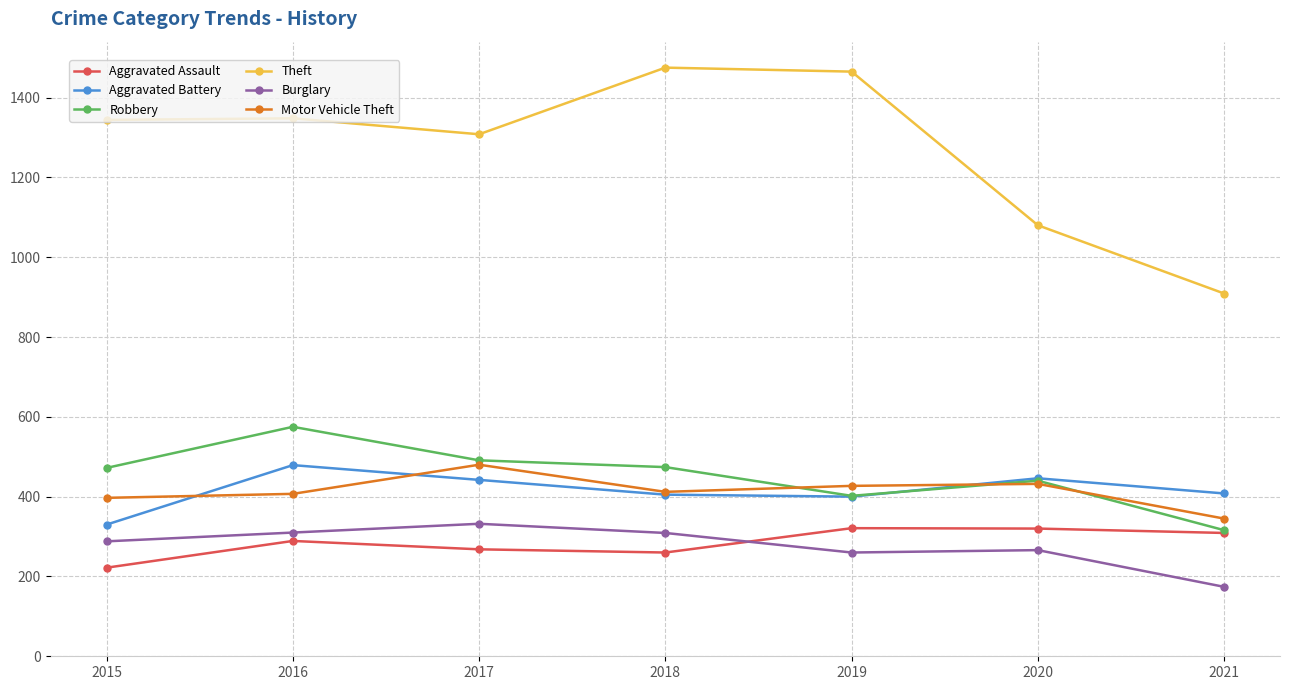

How many interior local peaks does the Motor Vehicle Theft series have?

2